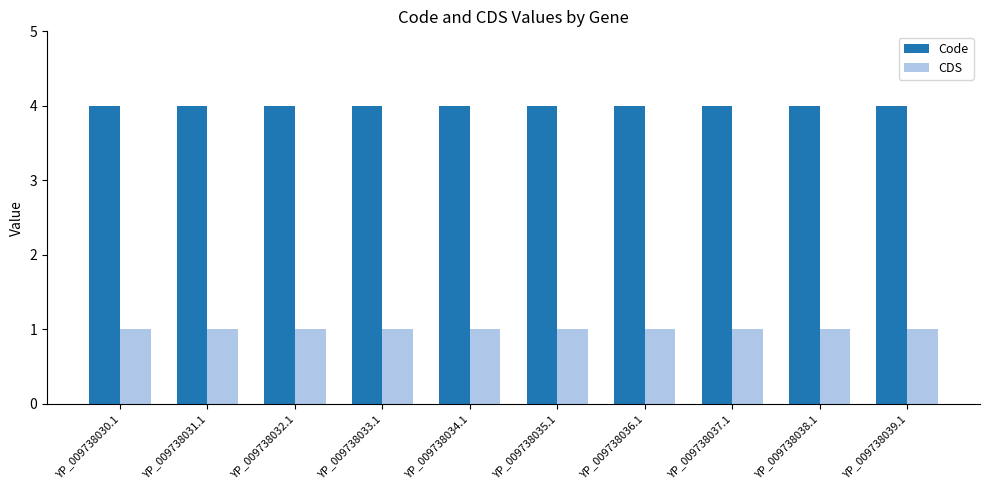

Reading right to left, what are all the values shown in this chart?

Code: YP_009738039.1=4	YP_009738038.1=4	YP_009738037.1=4	YP_009738036.1=4	YP_009738035.1=4	YP_009738034.1=4	YP_009738033.1=4	YP_009738032.1=4	YP_009738031.1=4	YP_009738030.1=4
CDS: YP_009738039.1=1	YP_009738038.1=1	YP_009738037.1=1	YP_009738036.1=1	YP_009738035.1=1	YP_009738034.1=1	YP_009738033.1=1	YP_009738032.1=1	YP_009738031.1=1	YP_009738030.1=1